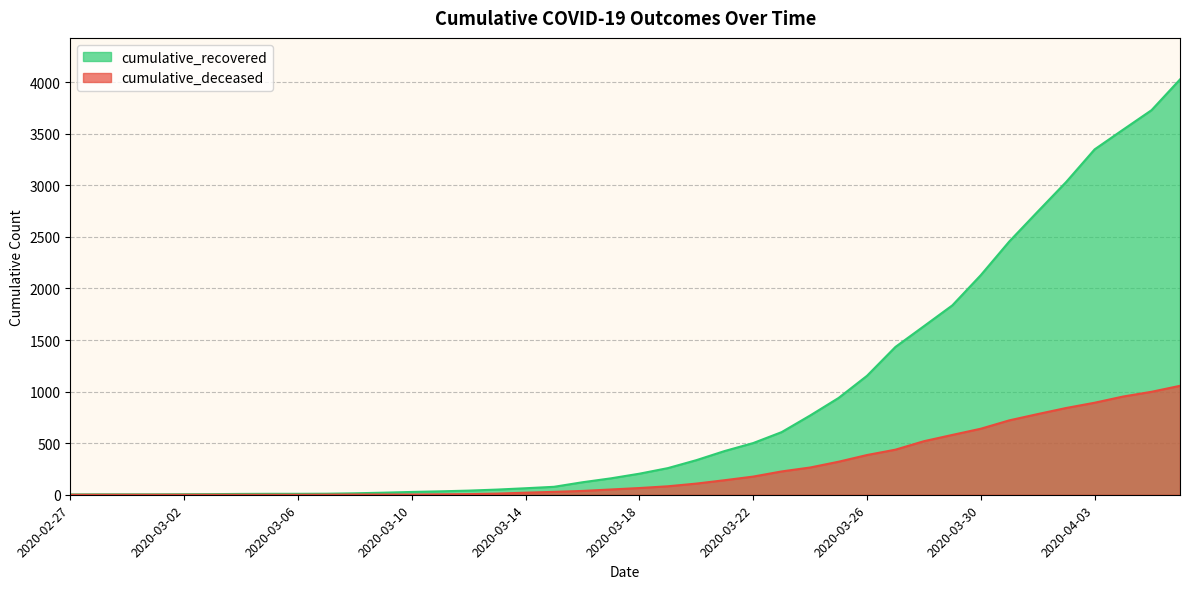

What is the average value of the cumulative_deceased series?

259